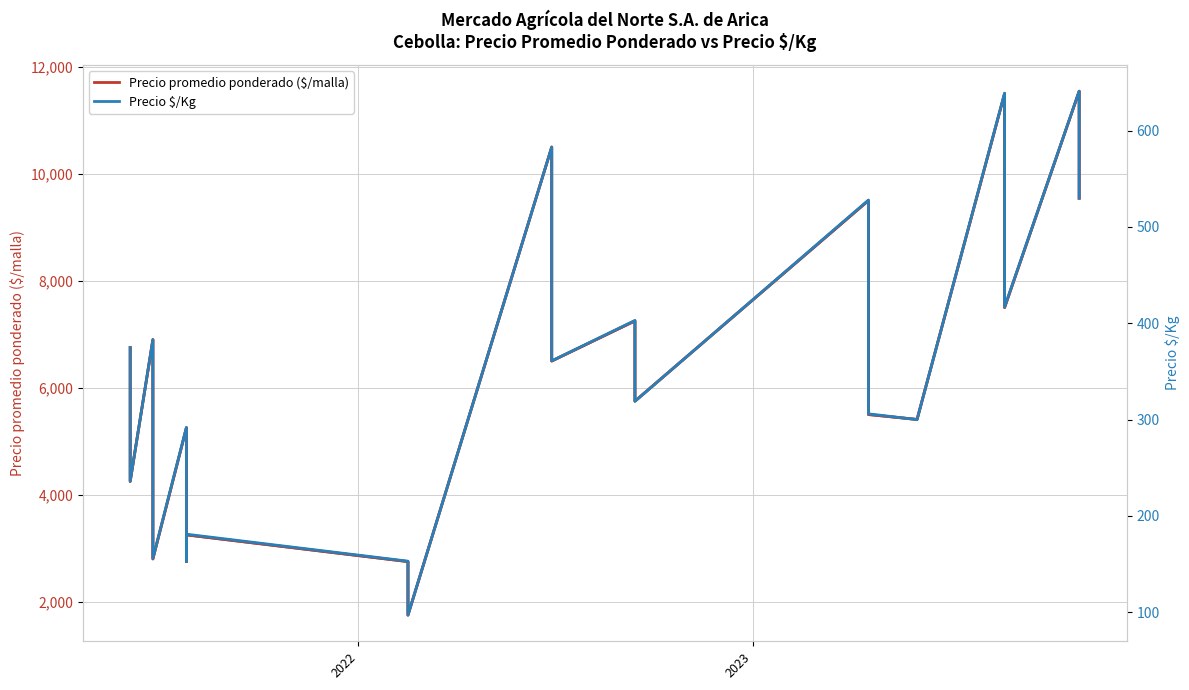

True or false: Precio $/Kg and Precio promedio ponderado ($/malla) intersect in this chart.

False